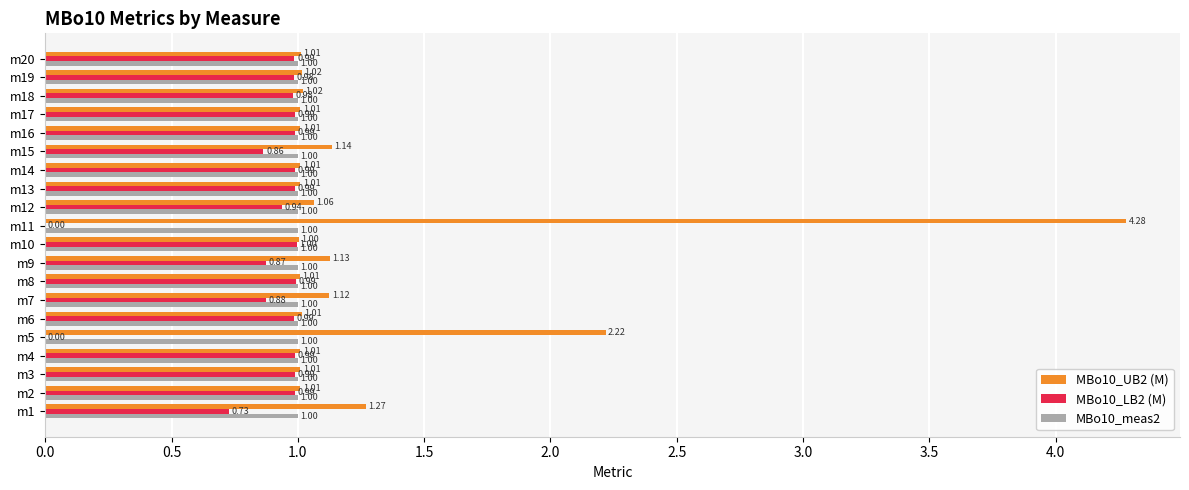

What is the sum of all MBo10_UB2 (M) values?

25.4